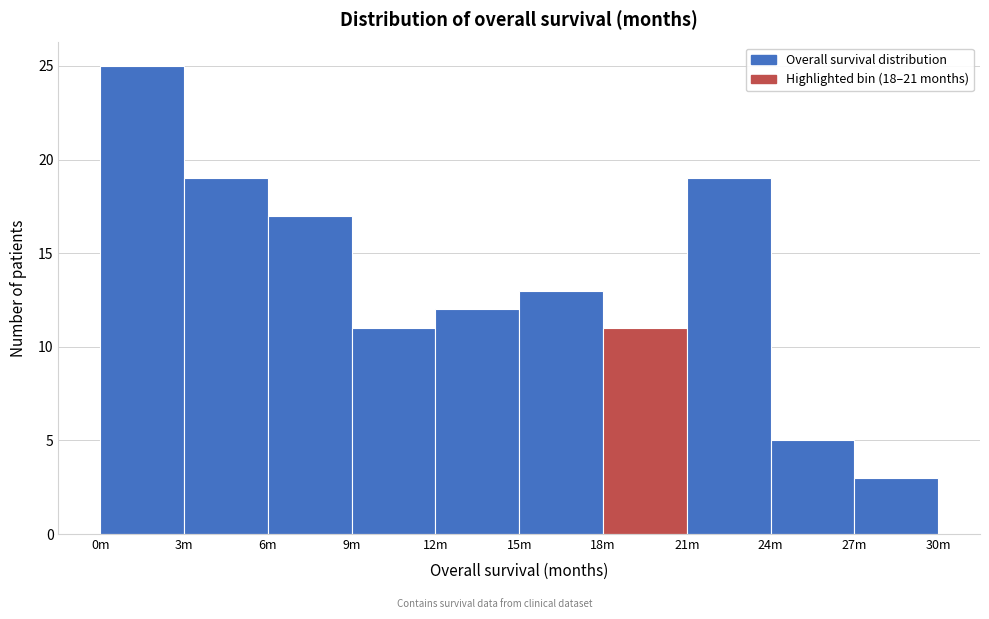

Reading left to right, transcribe all the data shown in this chart.

25	19	17	11	12	13	11	19	5	3